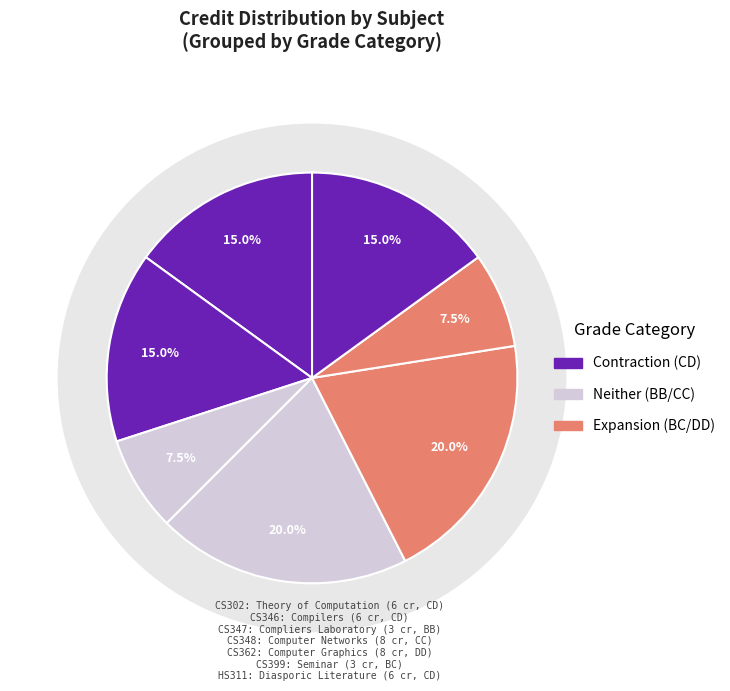

True or false: HS311 accounts for 29% of the total.

False